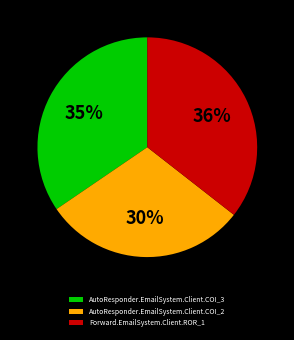

The AutoResponder.EmailSystem.Client.COI_3 slice represents 48% of the pie. True or false?

False